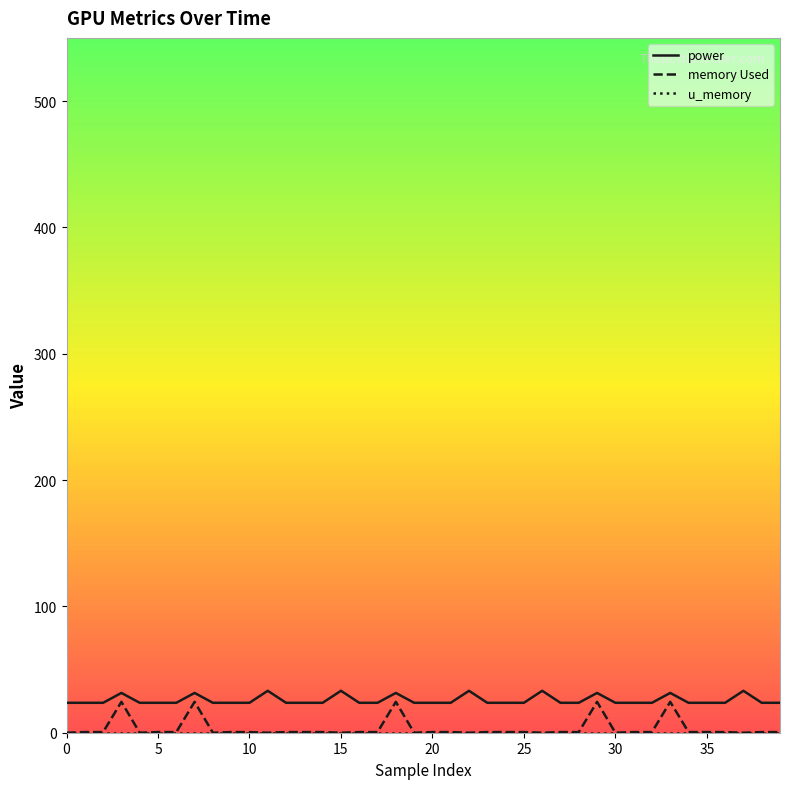

True or false: power and memory Used intersect in this chart.

False